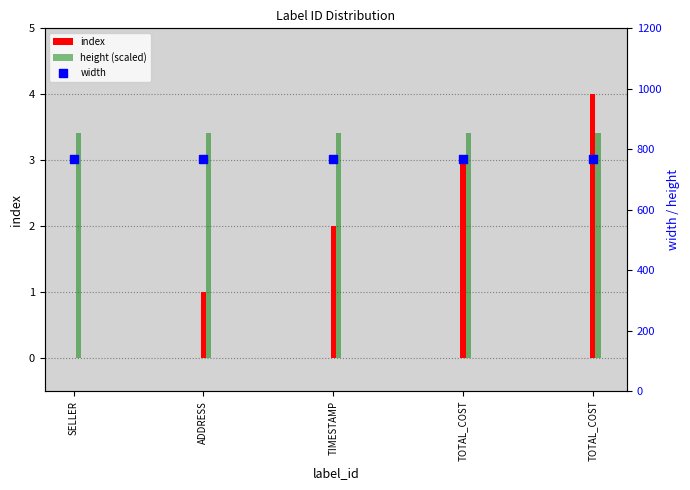

At how many categories does at least one series exceed 290?

5